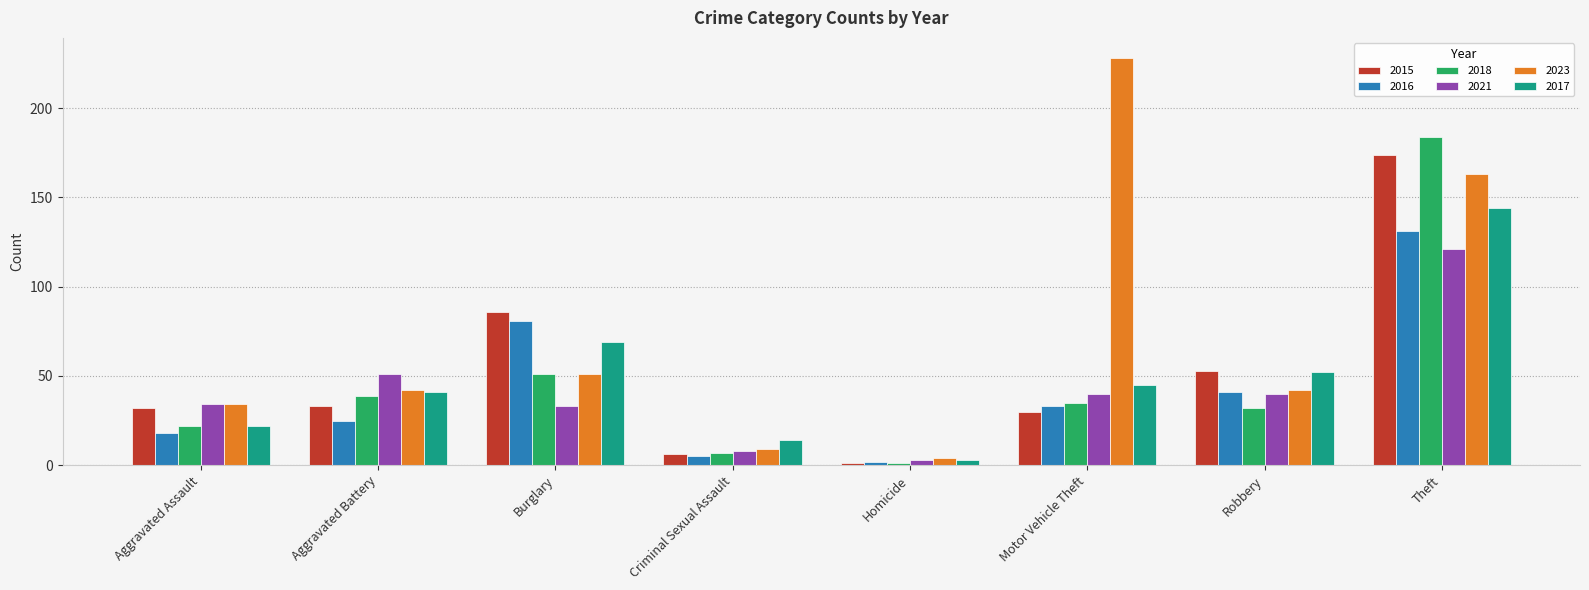

What is the difference between the maximum and second lowest values in the 2018 series?

177